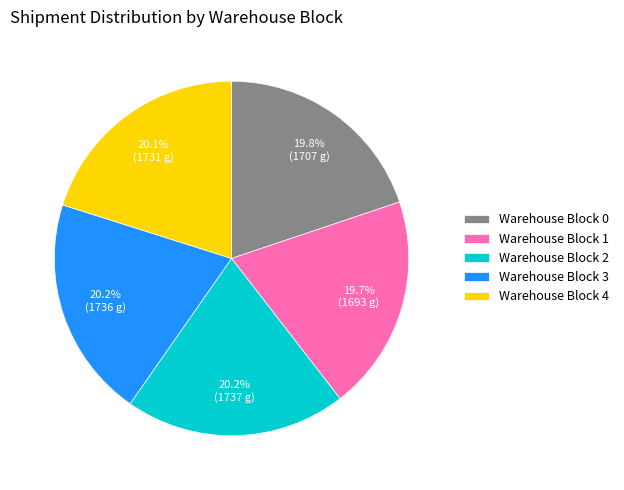

To the nearest percent, what is the average slice percentage?

20%